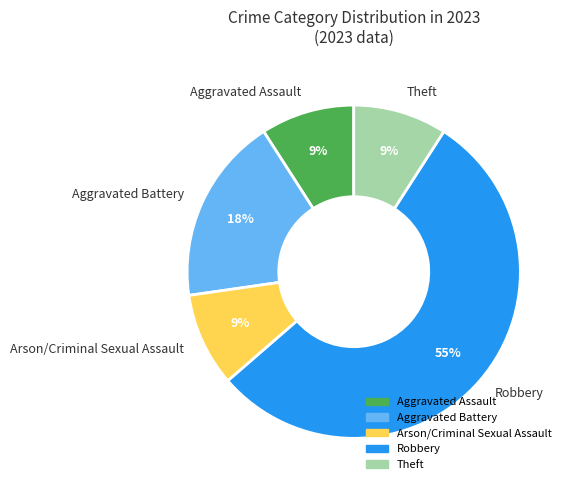

Does Robbery represent more than half of the total?

Yes